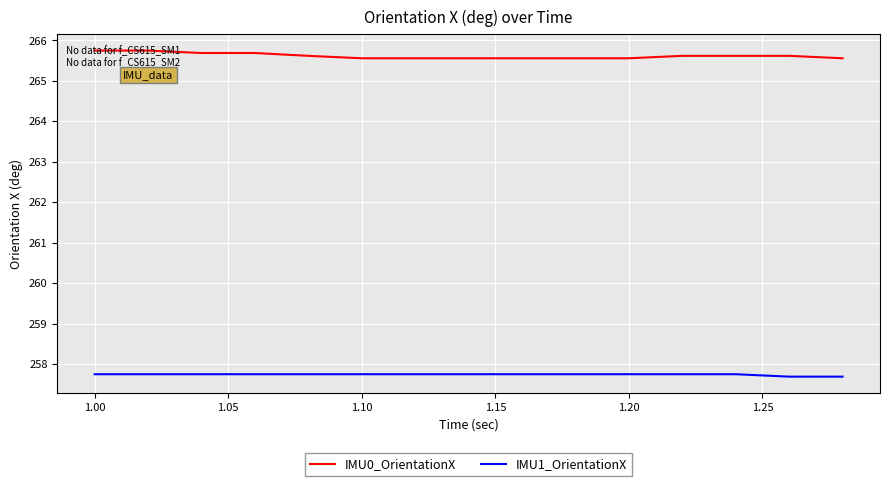

True or false: IMU0_OrientationX and IMU1_OrientationX cross at least once.

False